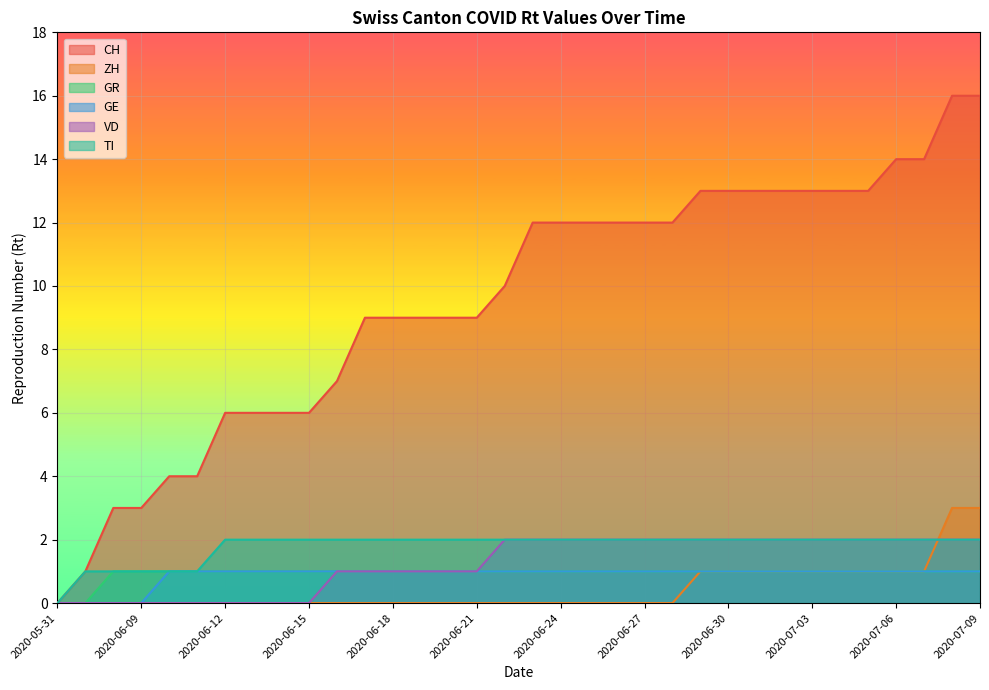

The TI series shows -1 at 2020-05-31. True or false?

False